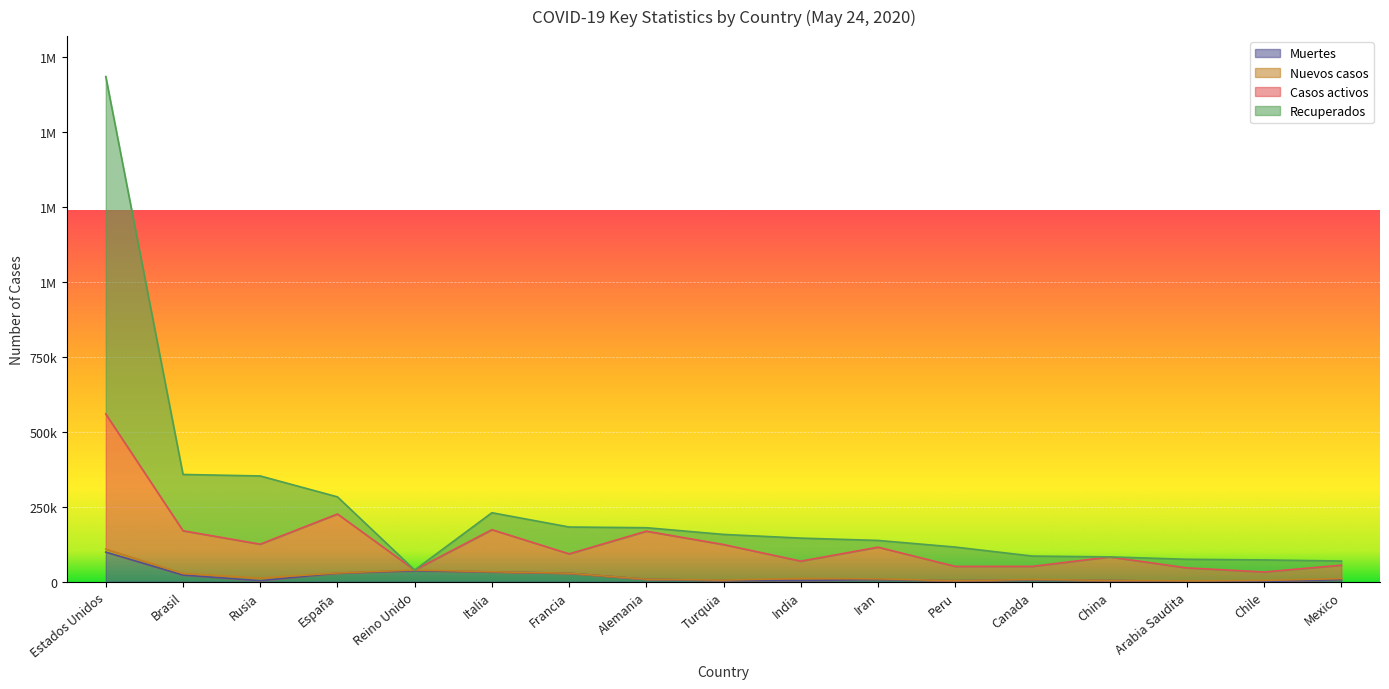

Is the value of Muertes at Alemania greater than the value of Casos activos at Reino Unido?

No